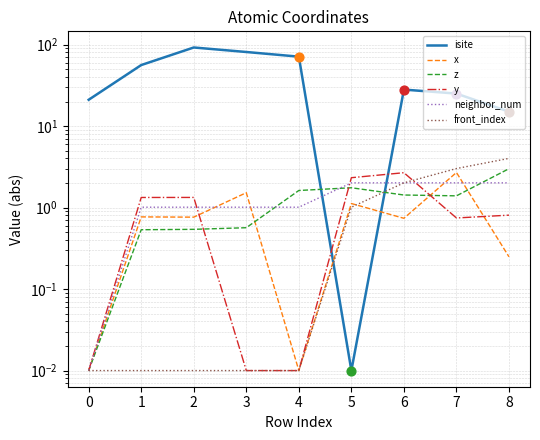

Which series contains the lowest Y value?

isite